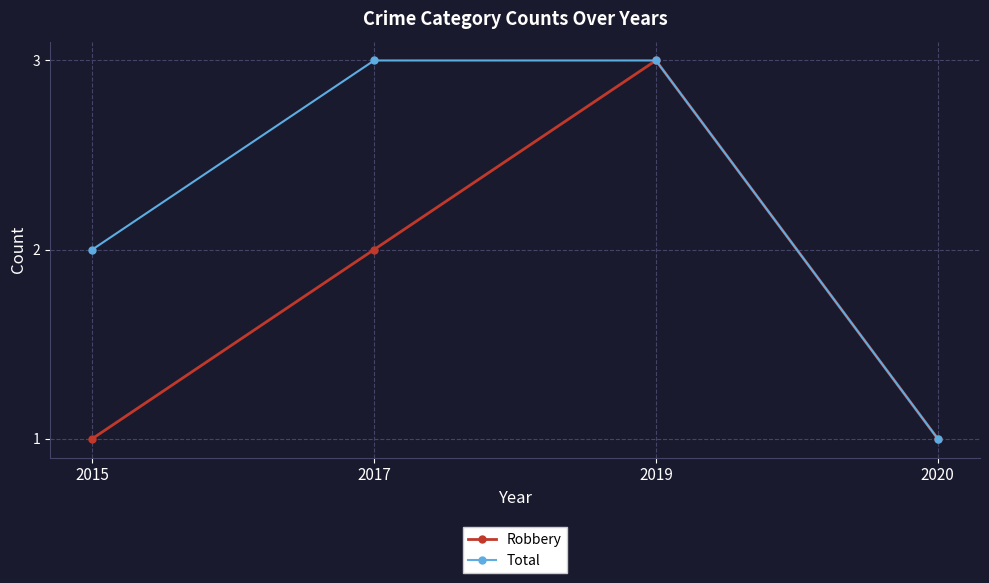

Reading left to right, extract all data points from this chart.

Robbery: 1	2	3	1
Total: 2	3	3	1